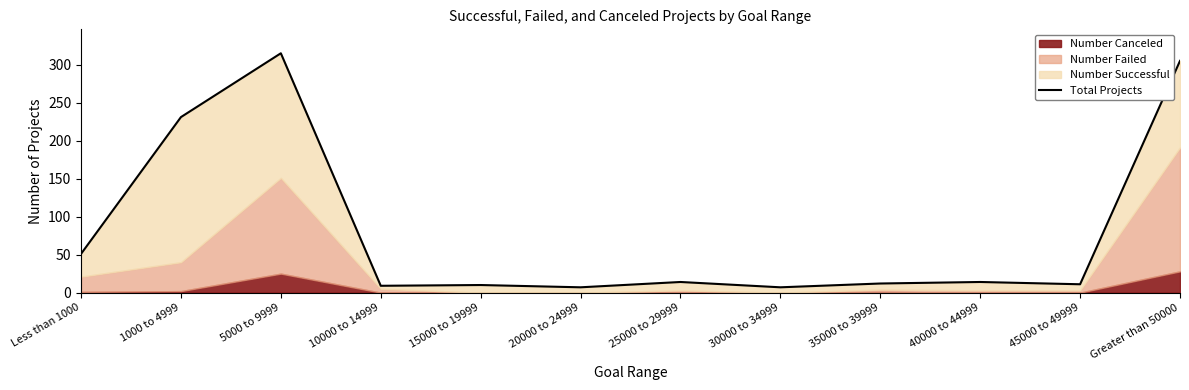

Rank the categories by value from highest to lowest.

5000 to 9999, Greater than 50000, 1000 to 4999, Less than 1000, 25000 to 29999, 40000 to 44999, 35000 to 39999, 45000 to 49999, 15000 to 19999, 10000 to 14999, 20000 to 24999, 30000 to 34999